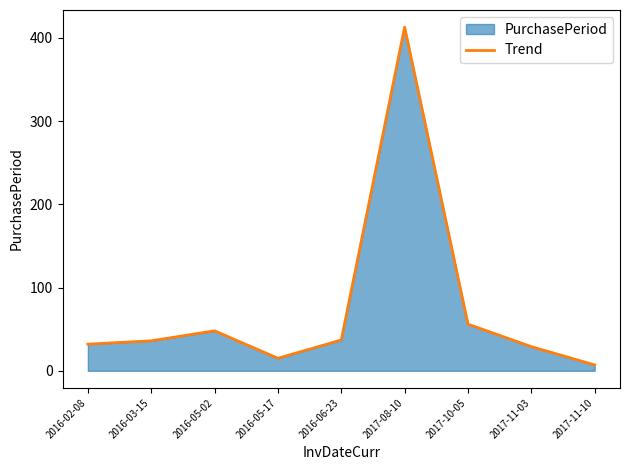

Reading right to left, what are all the values shown in this chart?

2017-11-10=7	2017-11-03=29	2017-10-05=56	2017-08-10=413	2016-06-23=37	2016-05-17=15	2016-05-02=48	2016-03-15=36	2016-02-08=32